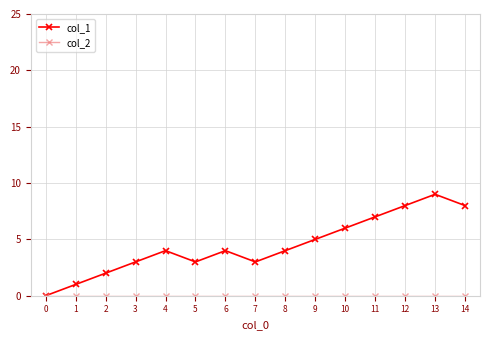

True or false: col_1 has more than 1 interior local peaks.

True